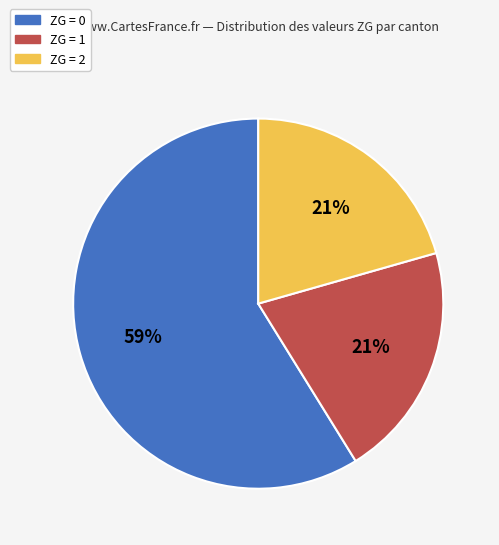

Which category has the biggest portion of the pie?

ZG = 0